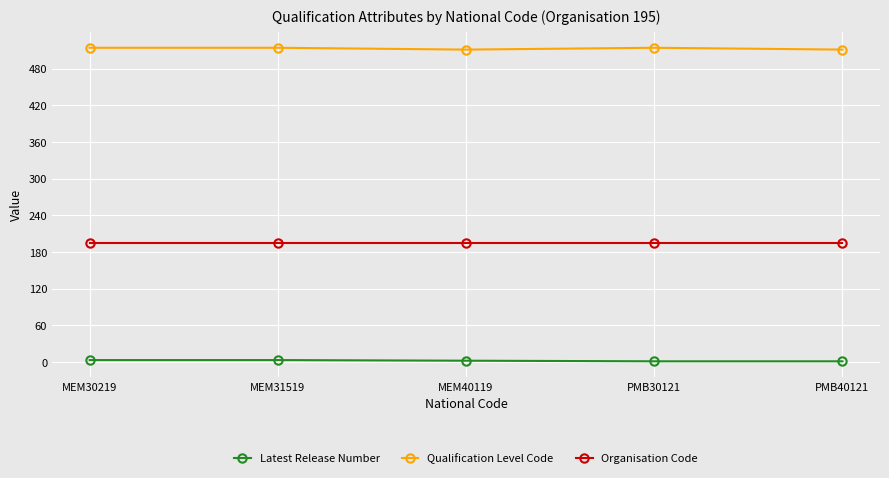

True or false: Organisation Code has more than 2 points higher than both neighbors.

False